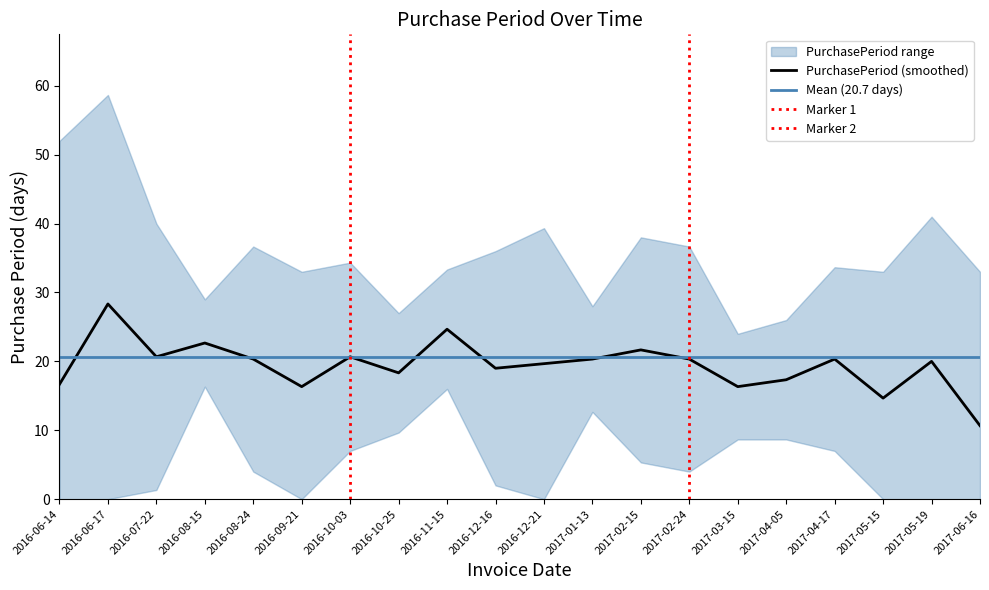

True or false: there are more than 2 points higher than both neighbors.

True